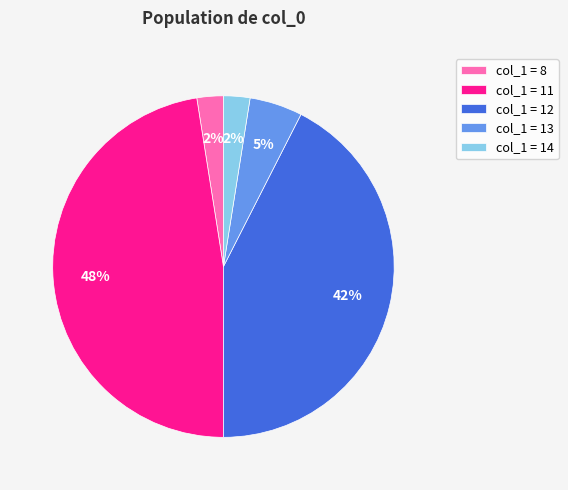

How many segments does this pie chart have?

5